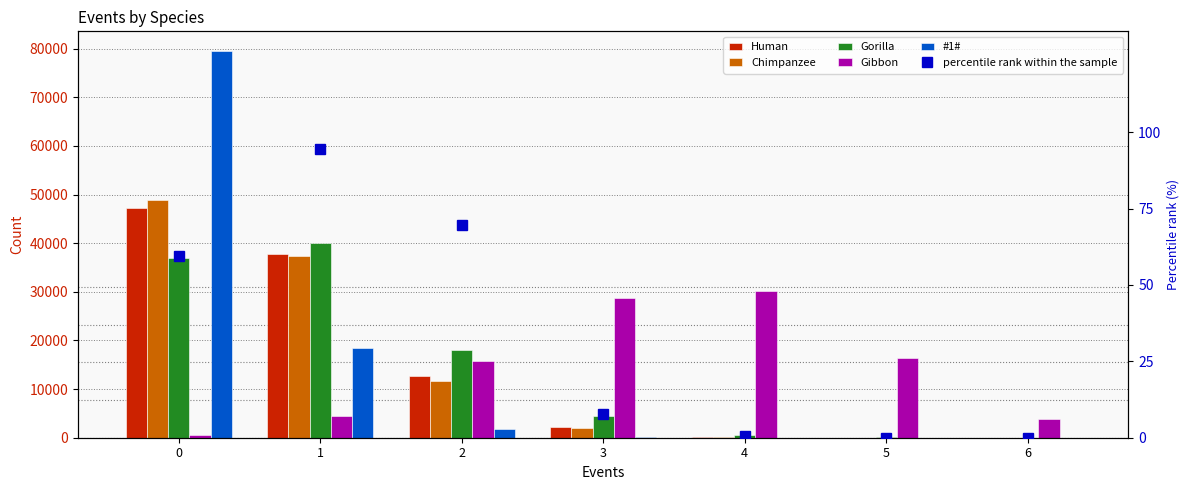

Reading left to right, what are all the values shown in this chart?

Human: 0=47210.0	1=37755.0	2=12604.0	3=2215.0	4=205.0	5=11.0	6=0.0
Chimpanzee: 0=48869.0	1=37361.0	2=11658.0	3=1932.0	4=172.0	5=8.0	6=0.0
Gorilla: 0=36902.0	1=39944.0	2=18093.0	3=4427.0	4=581.0	5=50.0	6=3.0
Gibbon: 0=539.0	1=4544.0	2=15784.0	3=28773.0	4=30102.0	5=16452.0	6=3806.0
#1#: 0=79595.0	1=18526.0	2=1786.0	3=92.0	4=1.0	5=0.0	6=0.0
percentile rank within the sample: 0=59.3	1=94.5	2=69.7	3=7.7	4=0.7	5=0.1	6=0.0